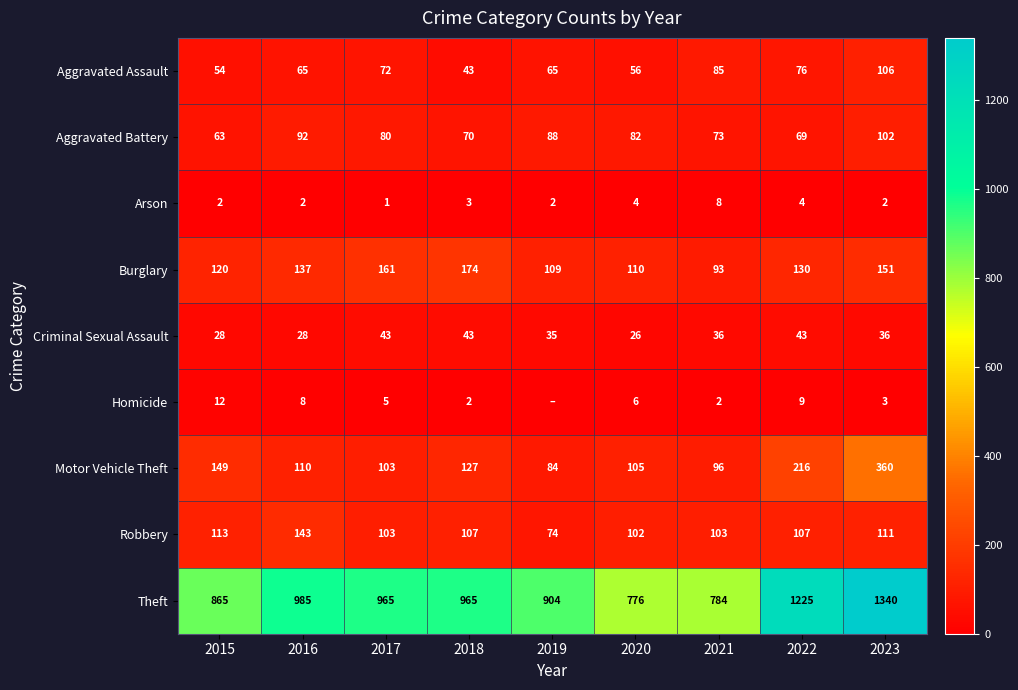

The Burglary series shows 166 at 2019. True or false?

False